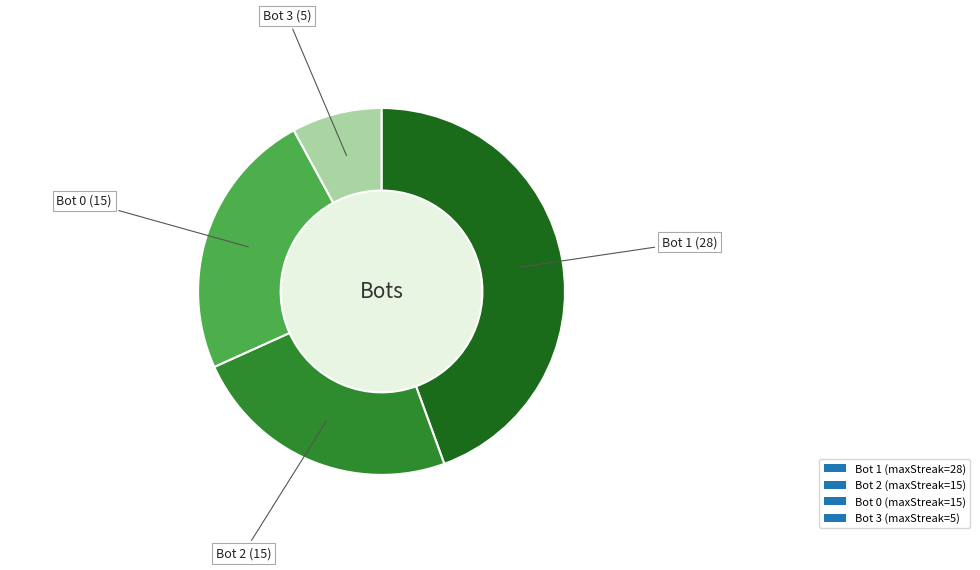

What percentage is NOT represented by 2?

76.2%